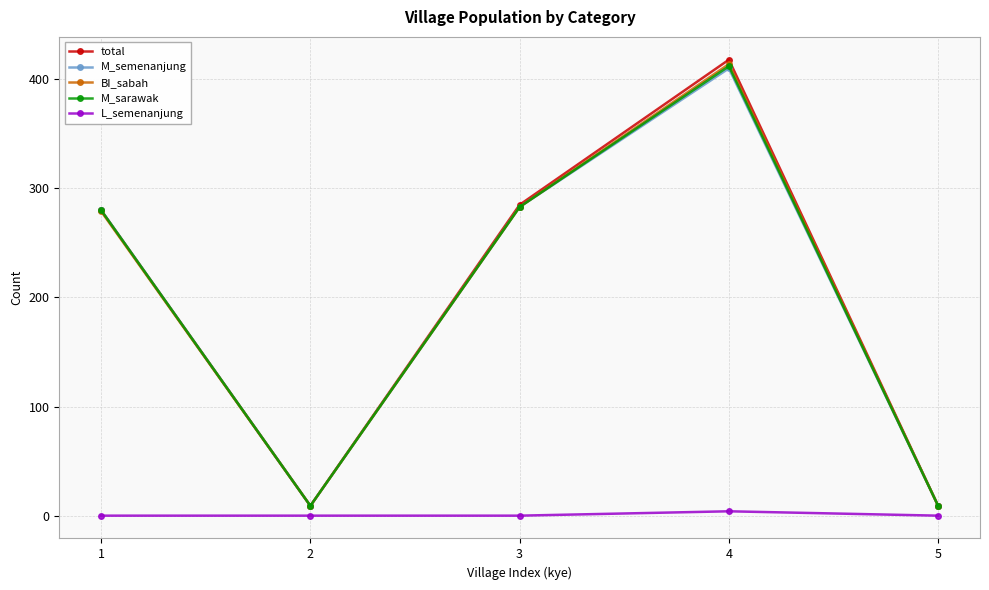

Is it true that M_semenanjung equals 280 at 1?

True